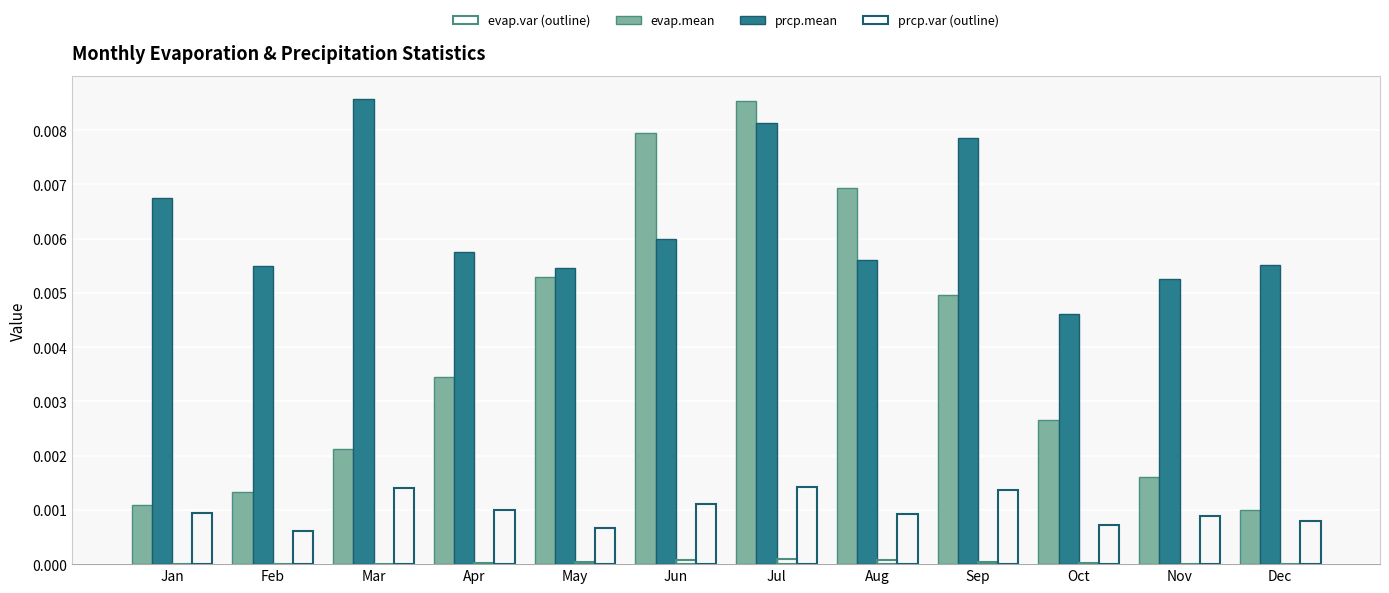

Between Oct and Sep, which is larger?

Sep